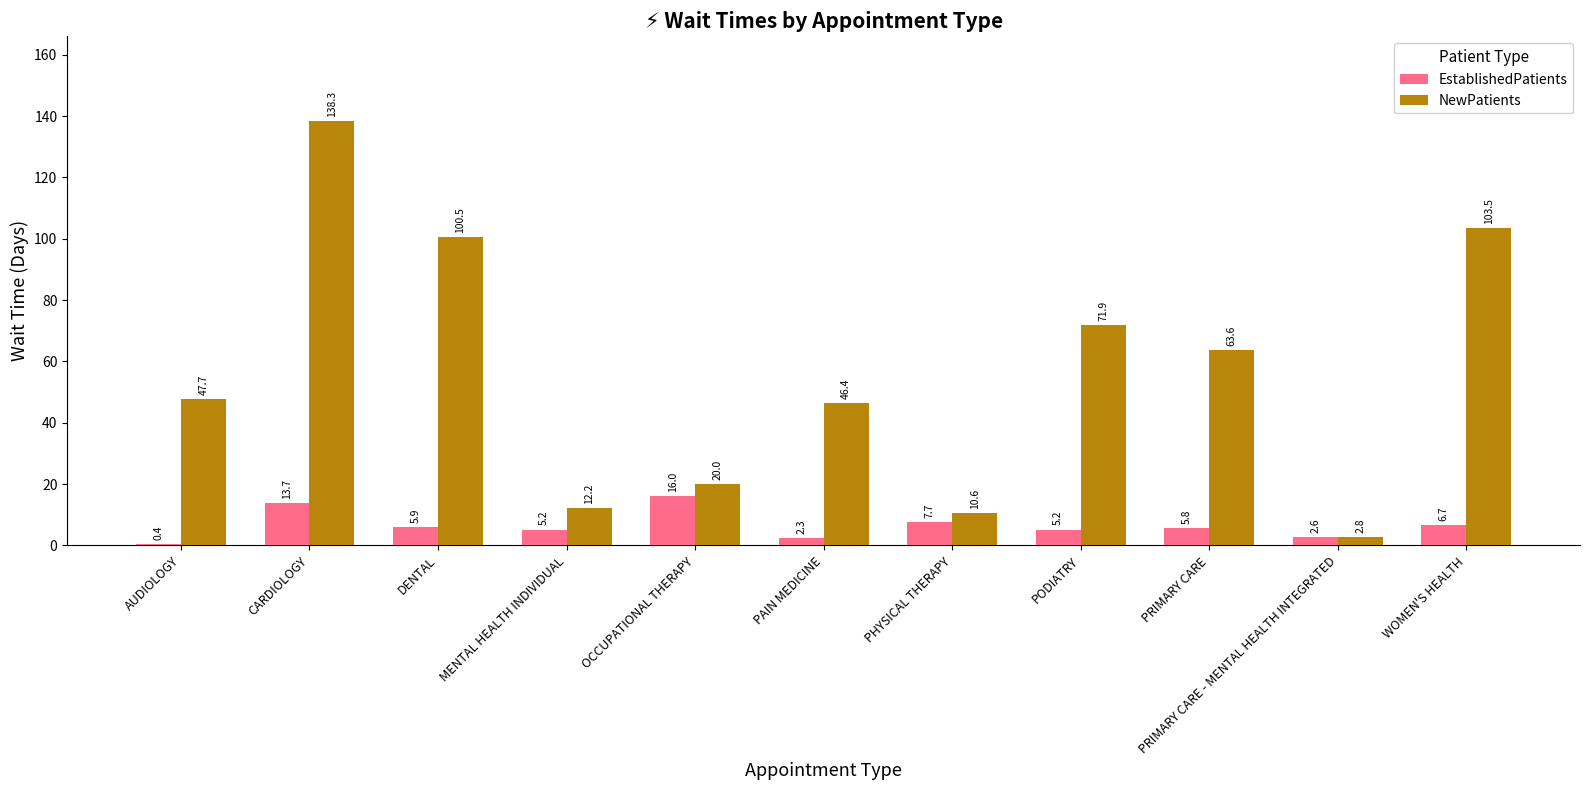

Between PODIATRY and PRIMARY CARE, which series saw the biggest shift?

NewPatients